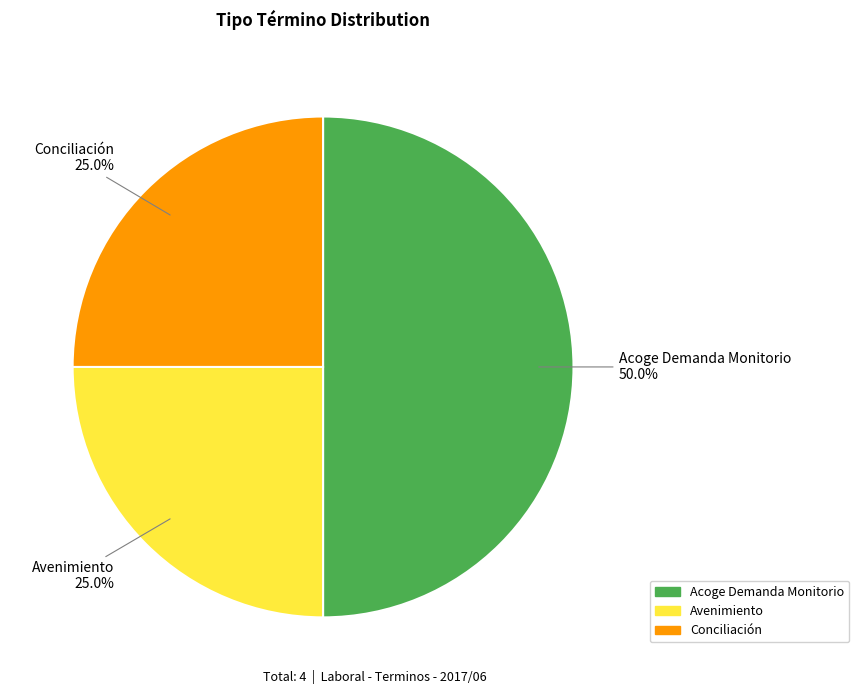

True or false: Avenimiento accounts for 37% of the total.

False